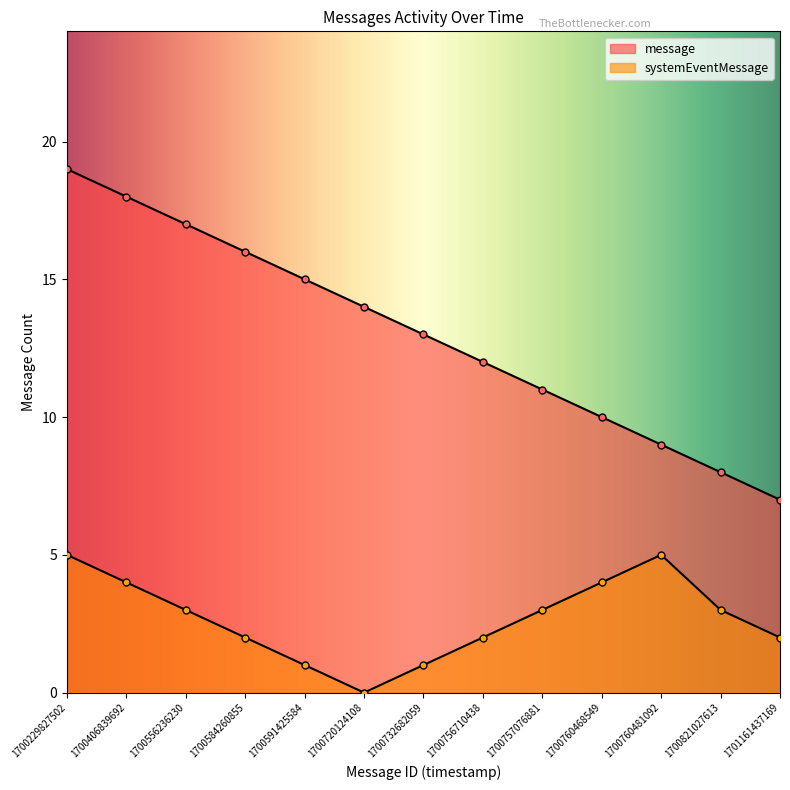

Reading left to right, extract all data points from this chart.

message: 1700229827502=19	1700406839692=18	1700556236230=17	1700584260855=16	1700591425584=15	1700720124108=14	1700732682059=13	1700756710438=12	1700757076881=11	1700760468549=10	1700760481092=9	1700821027613=8	1701161437169=7
systemEventMessage: 1700229827502=5	1700406839692=4	1700556236230=3	1700584260855=2	1700591425584=1	1700720124108=0	1700732682059=1	1700756710438=2	1700757076881=3	1700760468549=4	1700760481092=5	1700821027613=3	1701161437169=2